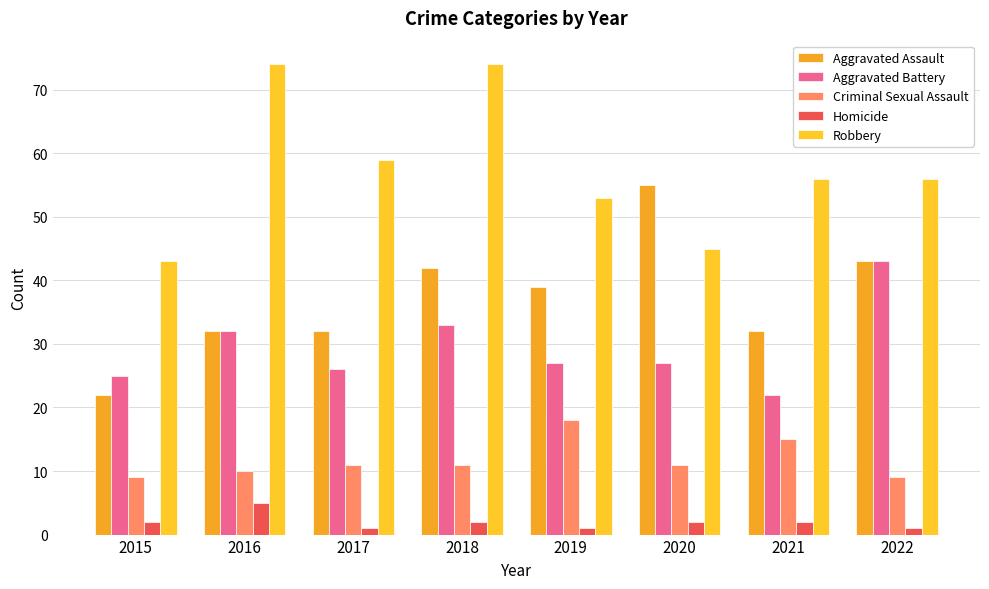

Is it true that Aggravated Assault equals 83 at 2020?

False